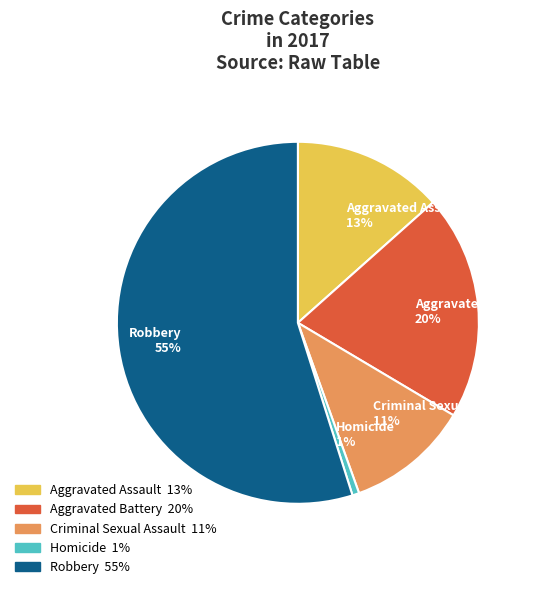

What is the smallest slice in the pie chart?

Homicide